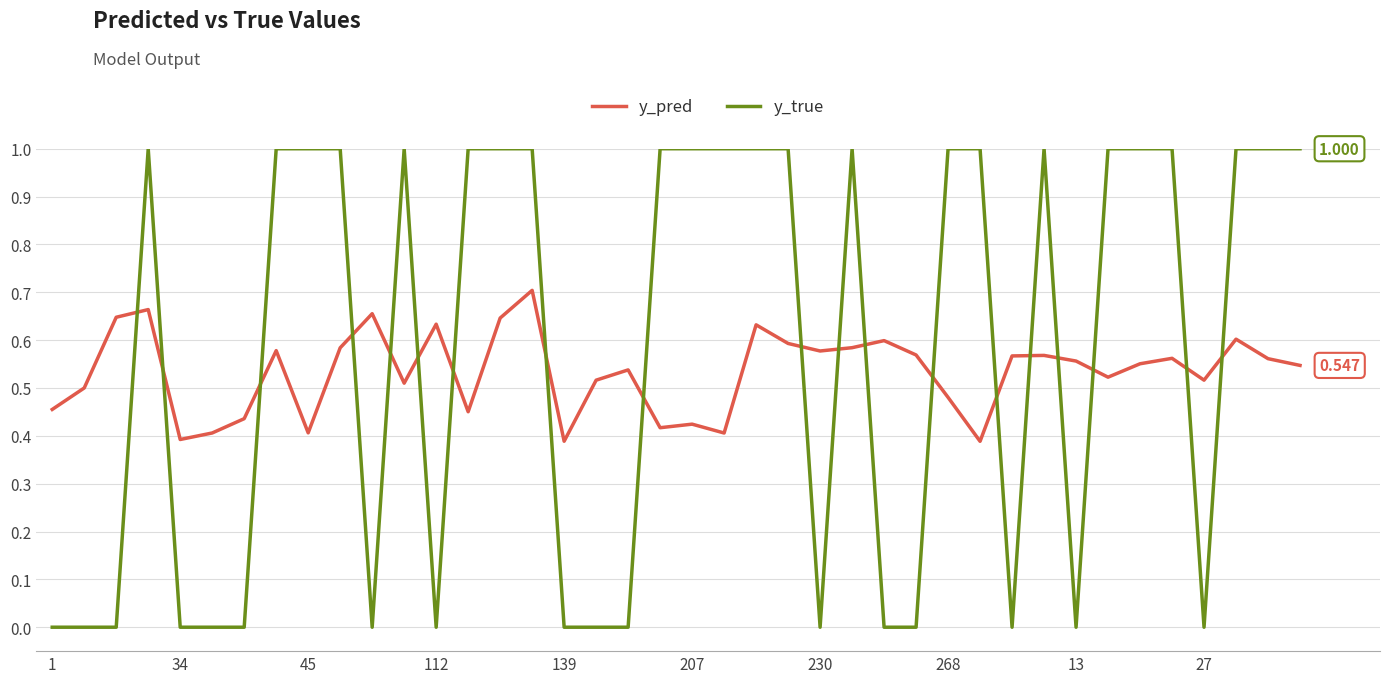

Which series has the largest range (max minus min)?

y_true